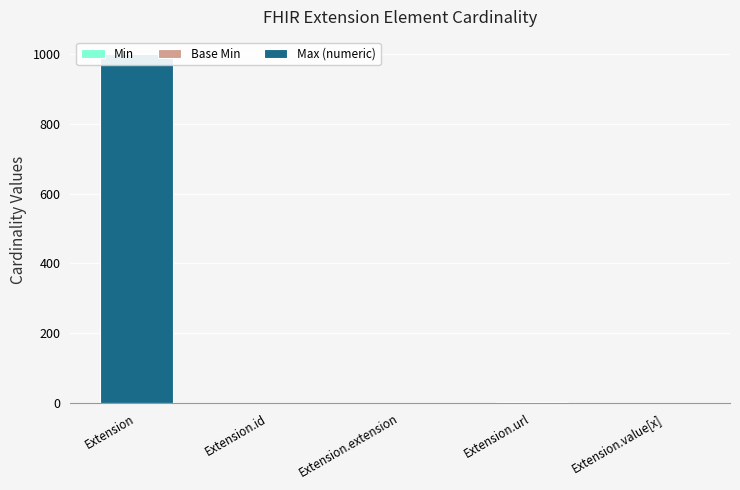

Count the number of data series in this chart.

3